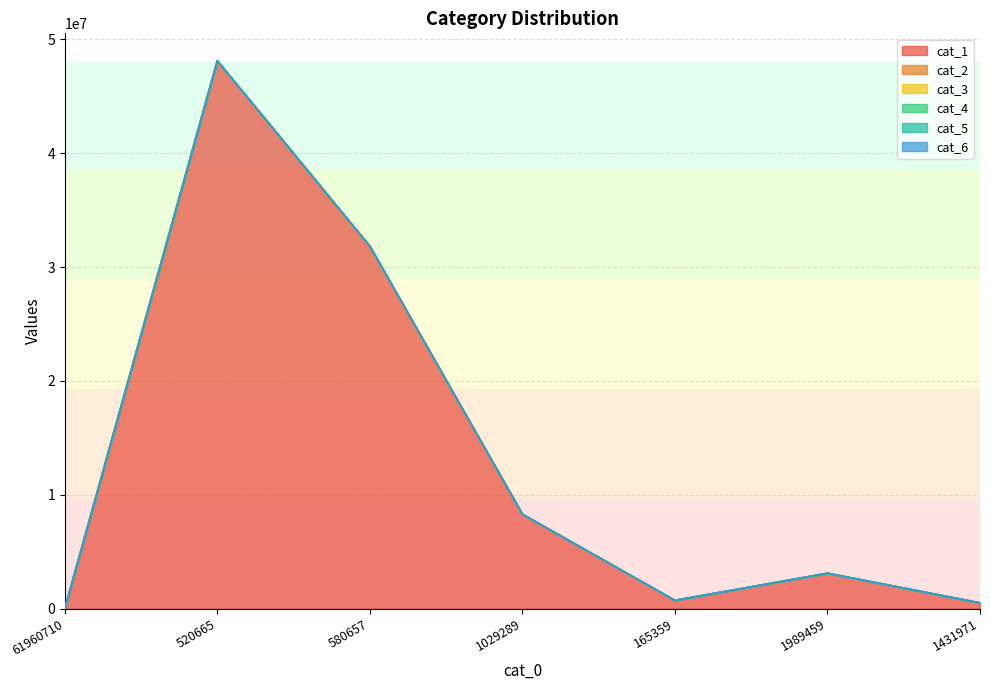

How many values in the cat_4 series are below 1125?

3